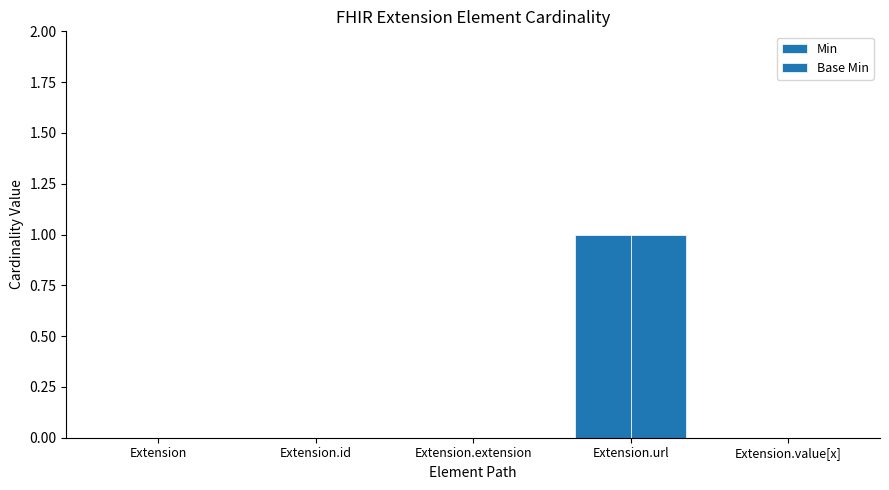

Reading right to left, transcribe all the data shown in this chart.

Min: 0	1	0	0	0
Base Min: 0	1	0	0	0